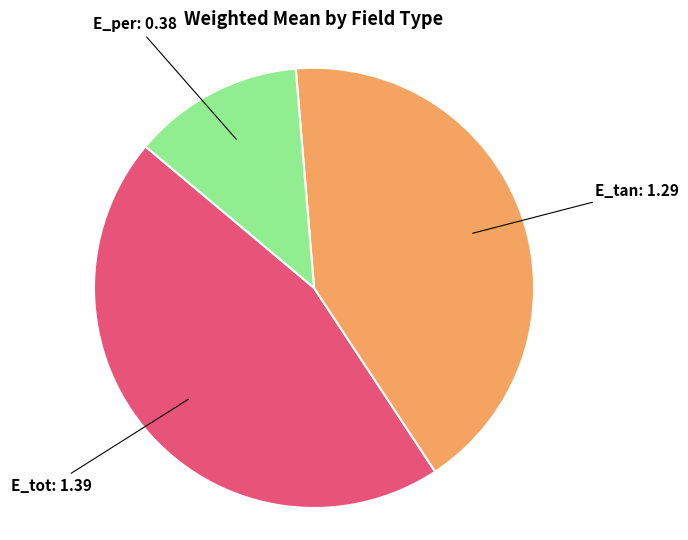

Is the sum of E_per and E_tot greater than half?

Yes